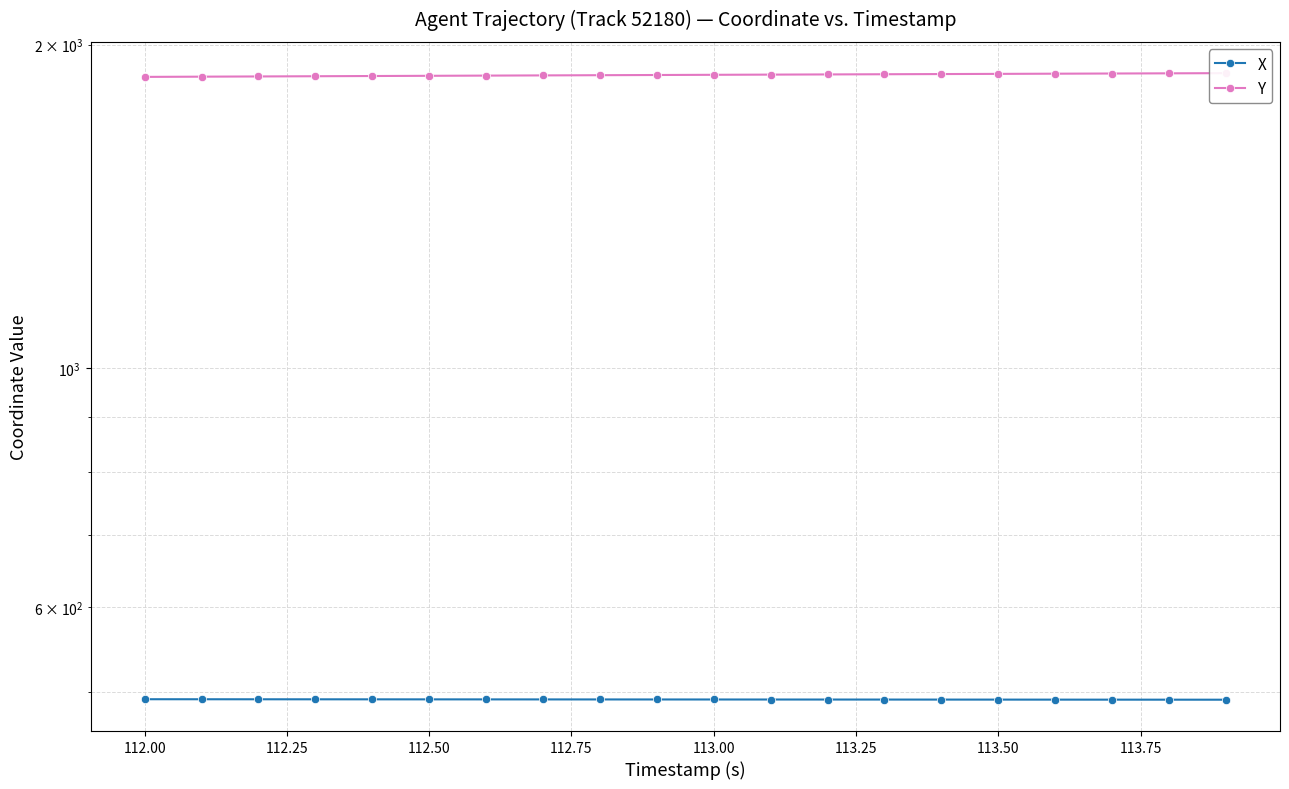

What is the value of the X point at the 3rd from the left?

492.2